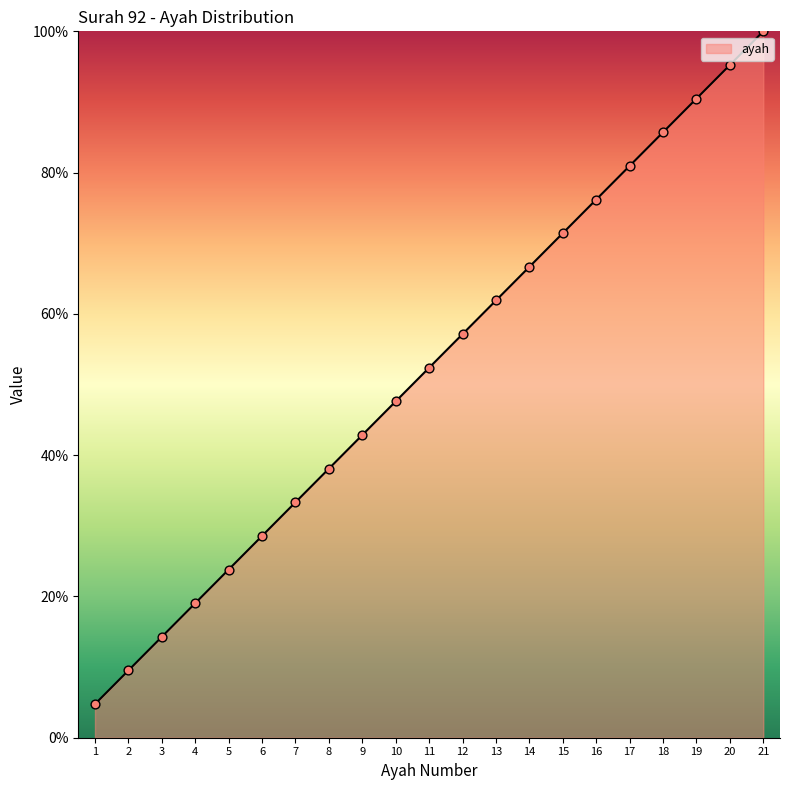

What is the change in value from 2 to 11?

+42.9